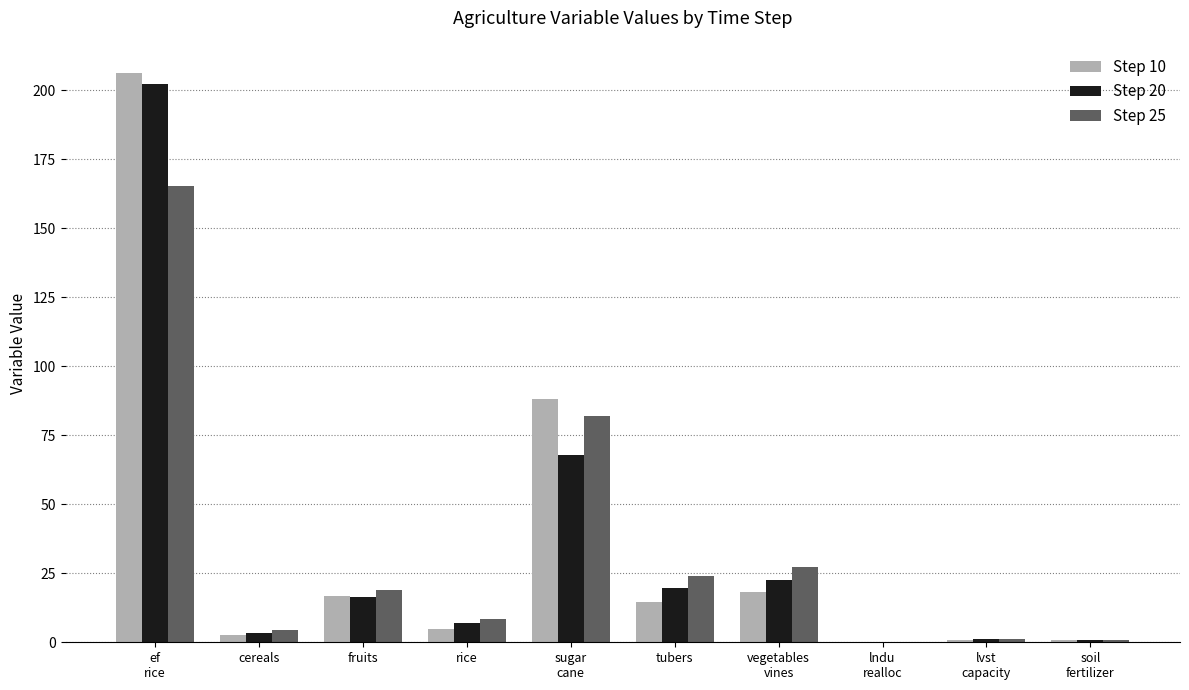

Is it true that Step 25 equals 23.9 at tubers?

True